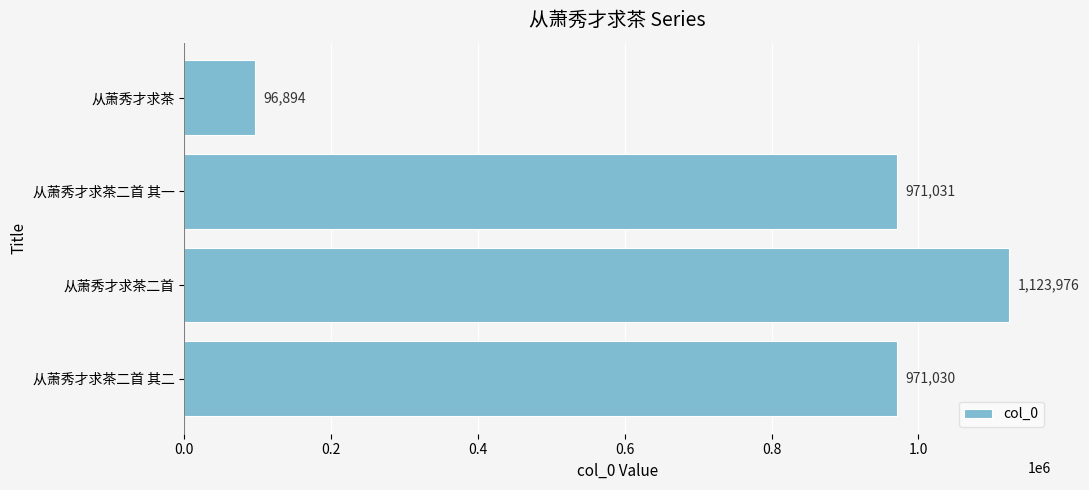

The chart shows a value of 971030 at 从萧秀才求茶二首 其二. True or false?

True